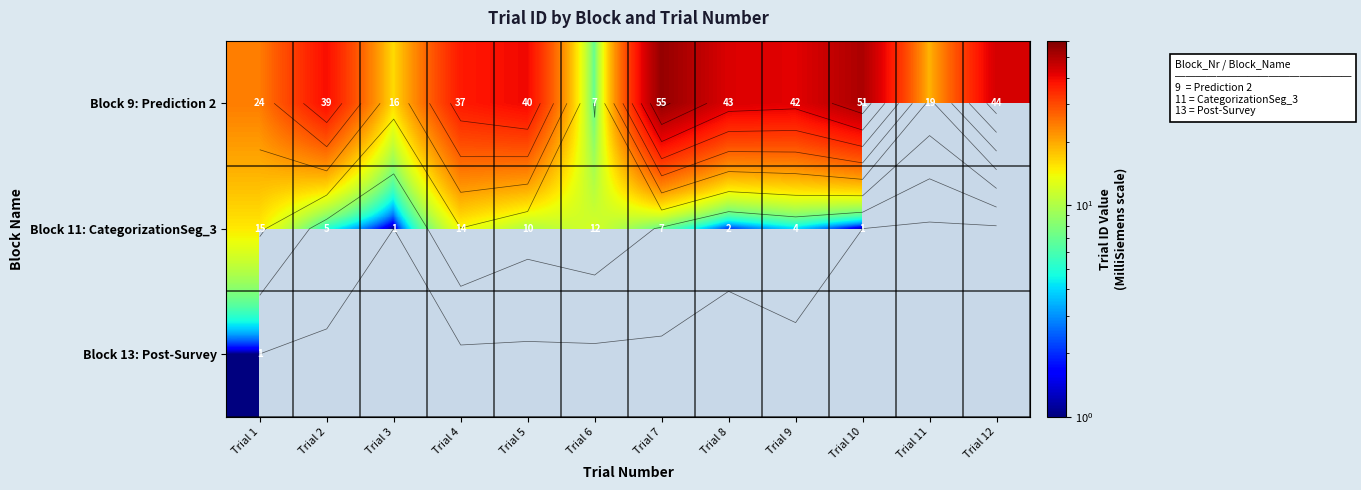

Which series changed the most between Trial 1 and Trial 8?

Block 9: Prediction 2